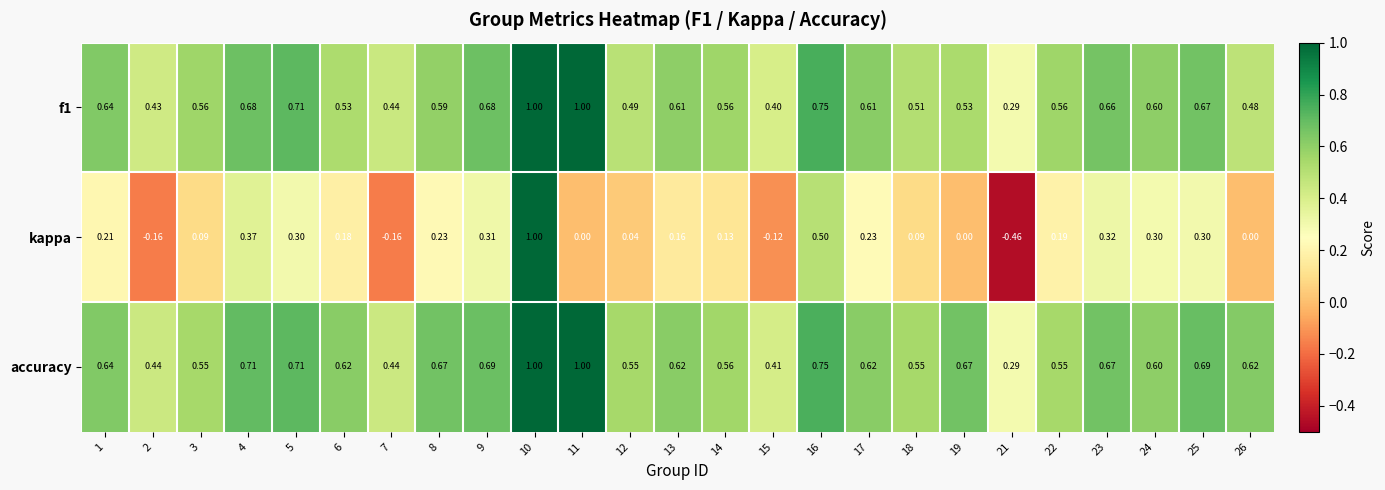

Which series has the widest spread of values?

kappa